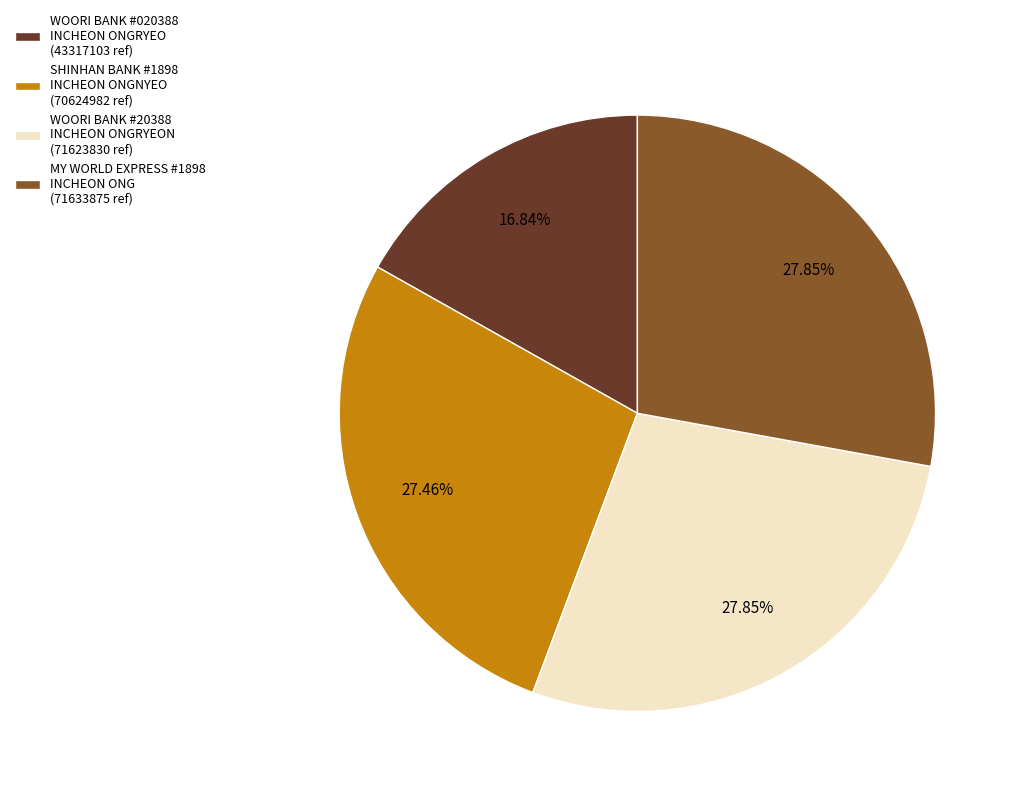

Is SHINHAN BANK #1898 INCHEON ONGNYEO (70624982 ref) the majority of the pie?

No